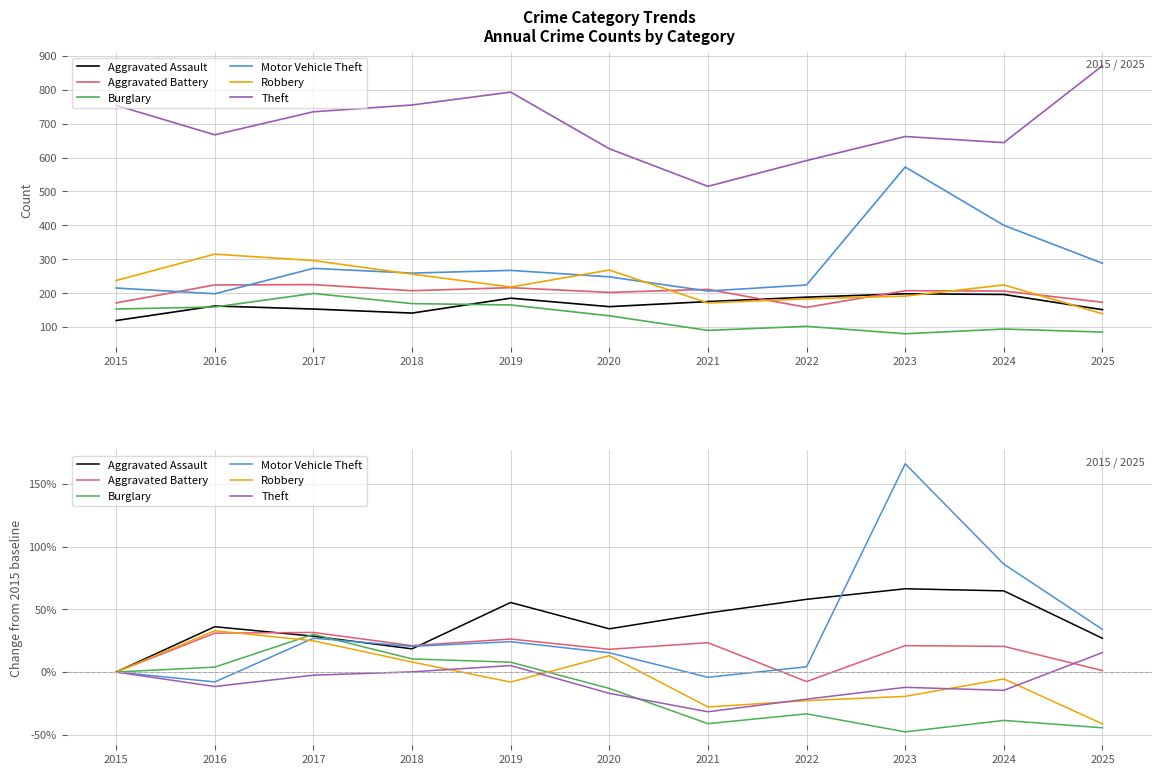

Which has a higher value, 2023 or 2024?

2023